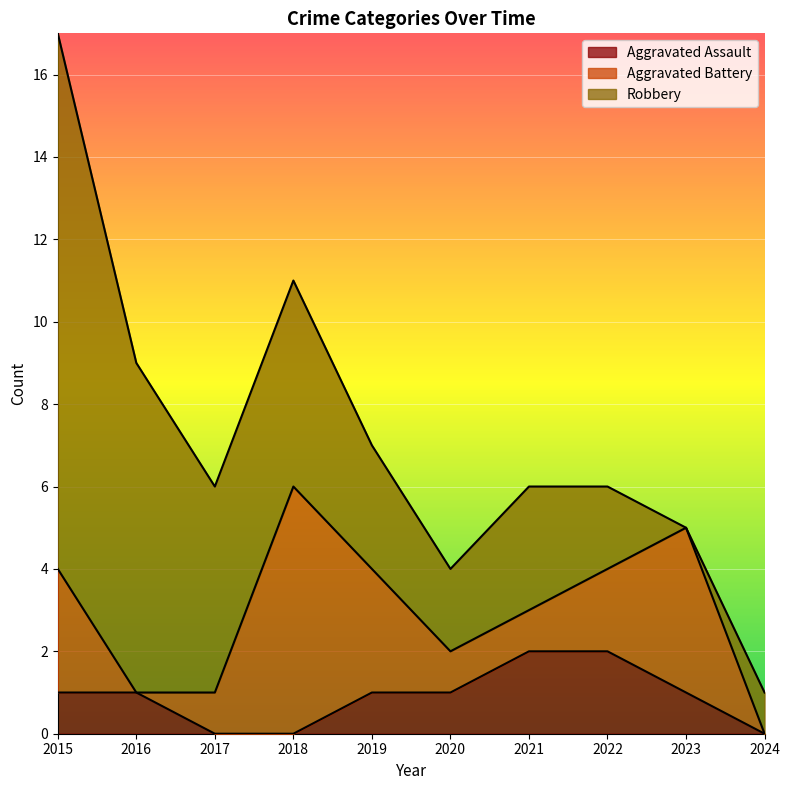

True or false: Aggravated Battery has more than 2 points higher than both neighbors.

False